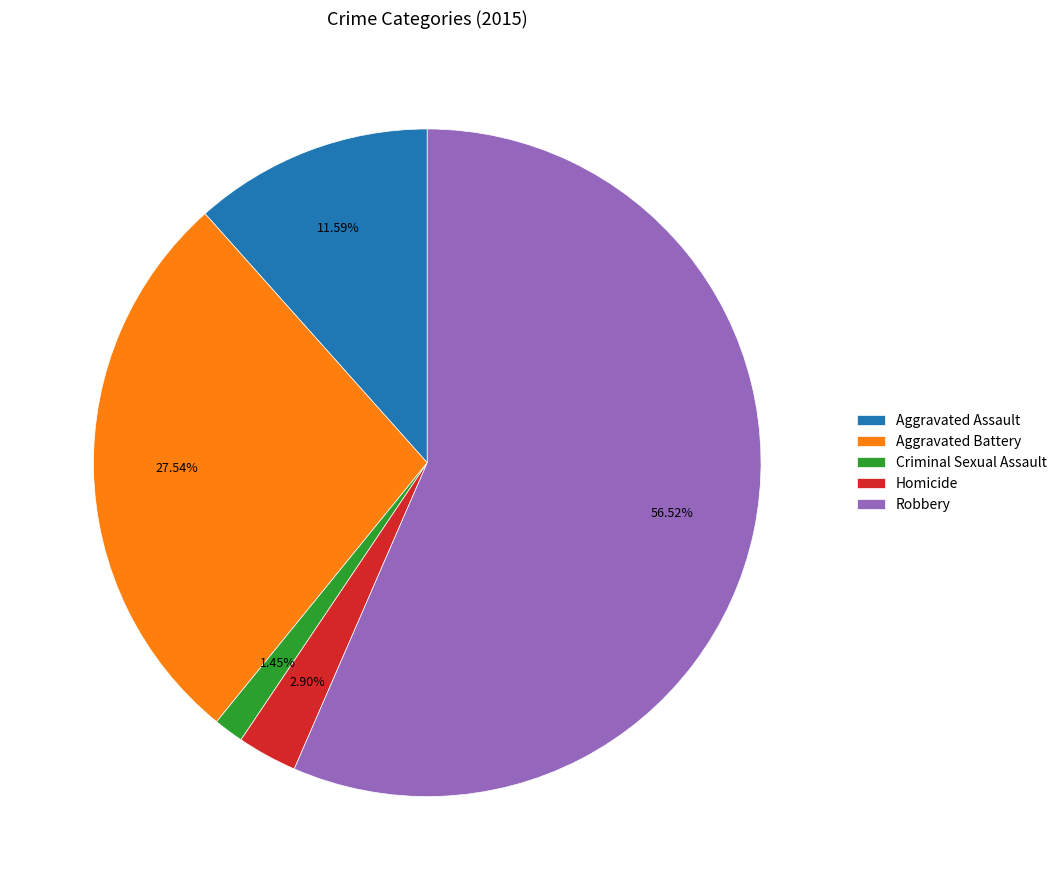

To the nearest percent, what is the difference between the largest and smallest slice percentages?

55%